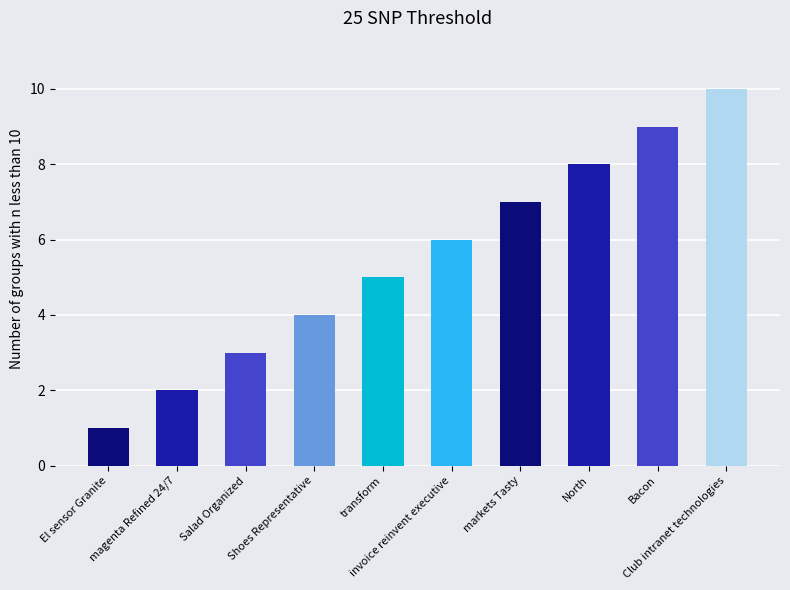

What is the maximum value shown in the chart?

10